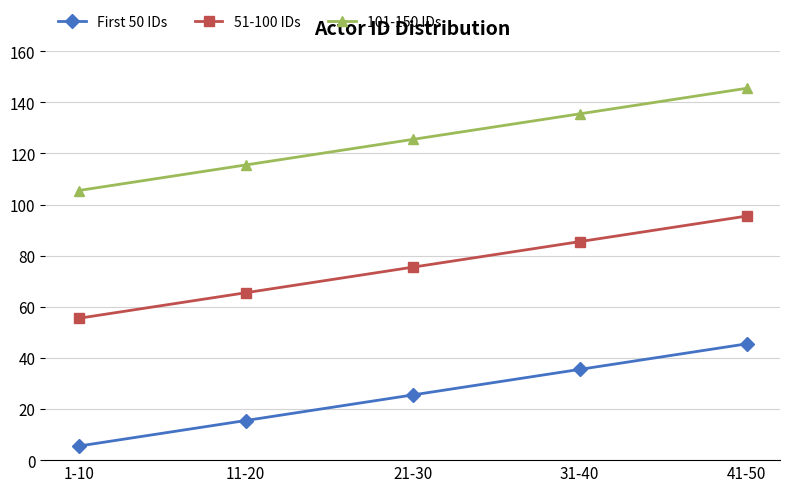

What is the label of the 2nd point from the left?

11-20